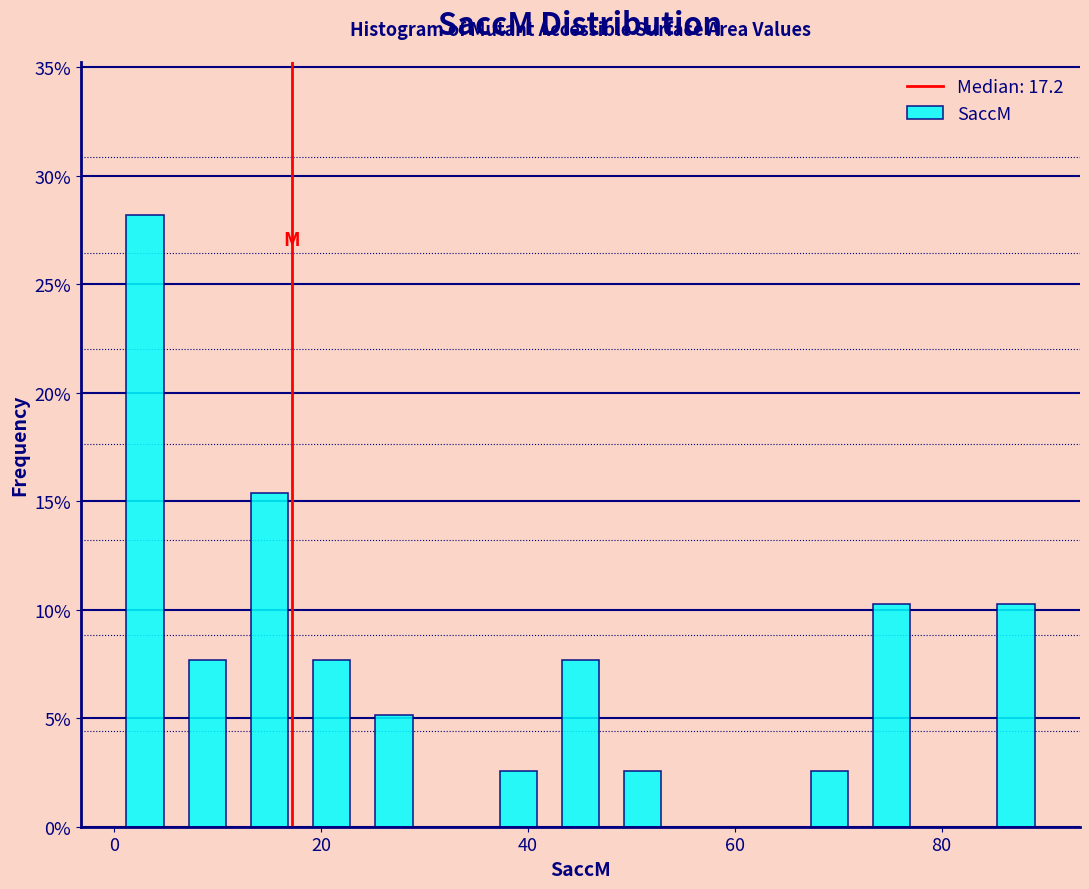

Around what value on the x-axis is the tallest bar? Give the approximate position of its centre, as read against the axis.

4